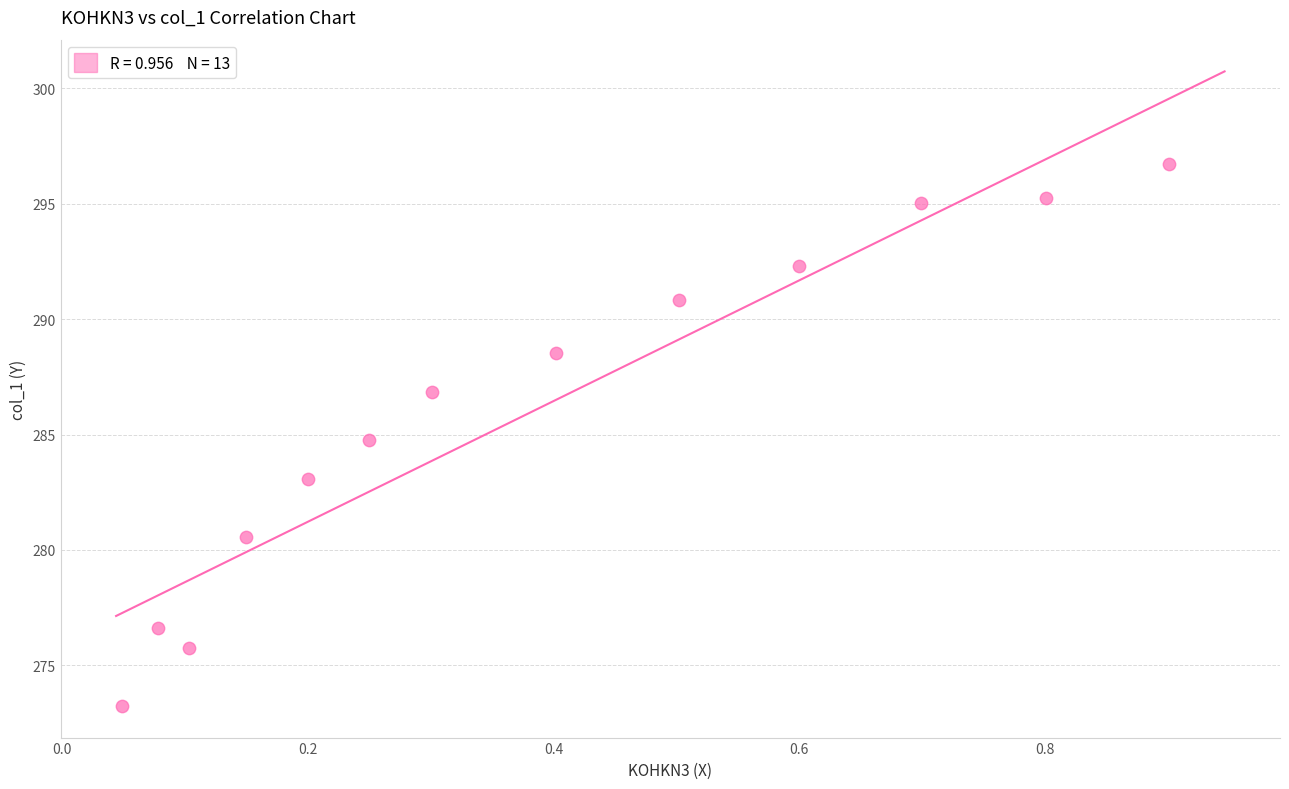

What is the range of X values (max minus min)?

0.9